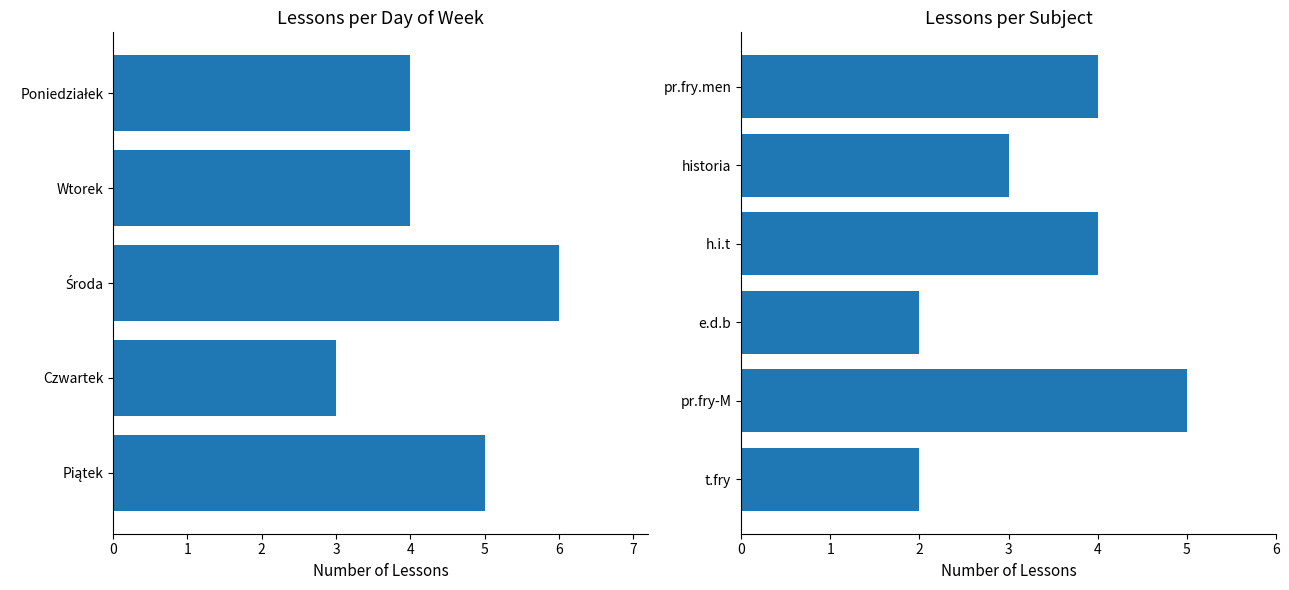

What is the maximum value shown in the chart?

6